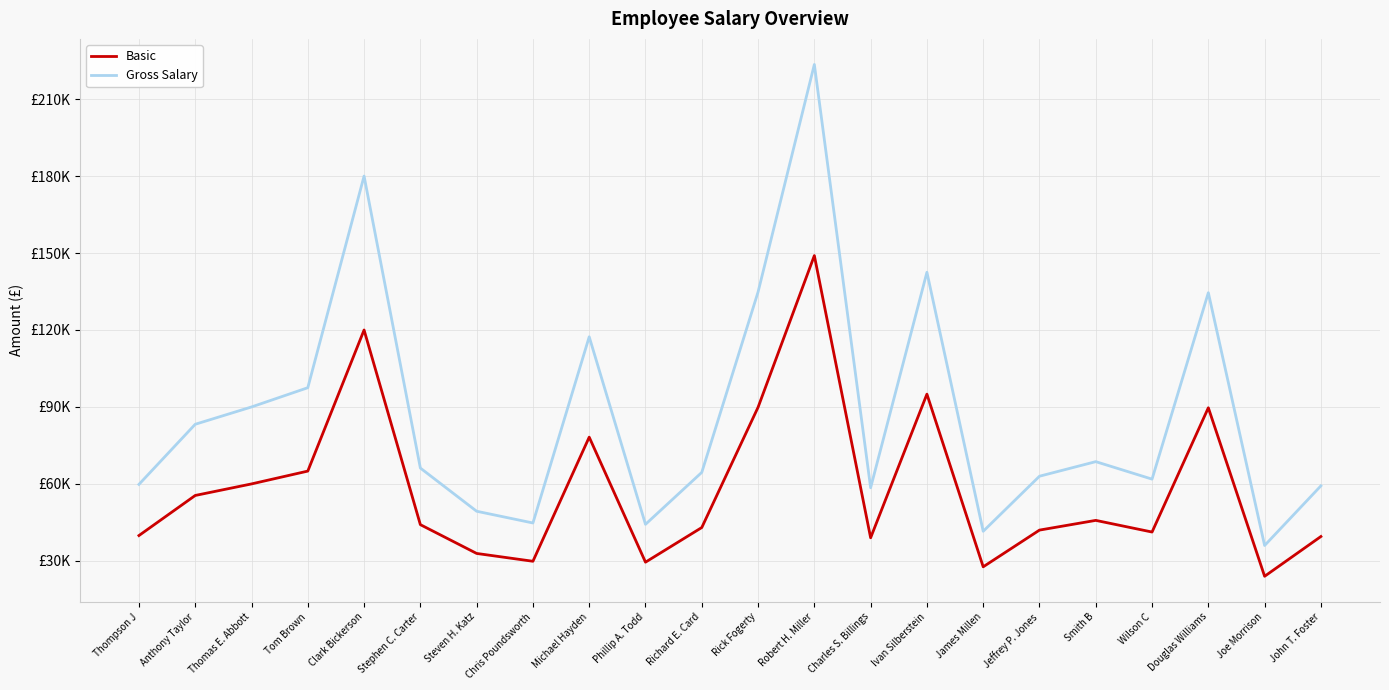

Reading left to right, what are all the values shown in this chart?

Basic: 39876.0	55500.0	60000.0	65000.0	120000.0	44123.0	32900.0	29850.0	78230.0	29500.0	43000.0	89873.0	149000.0	39000.0	95000.0	27690.0	42000.0	45789.0	41245.0	89687.0	24000.0	39500.0
Gross Salary: 59814.0	83250.0	90000.0	97500.0	180000.0	66184.5	49350.0	44775.0	117345.0	44250.0	64500.0	134809.5	223500.0	58500.0	142500.0	41535.0	63000.0	68683.5	61867.5	134530.5	36000.0	59250.0